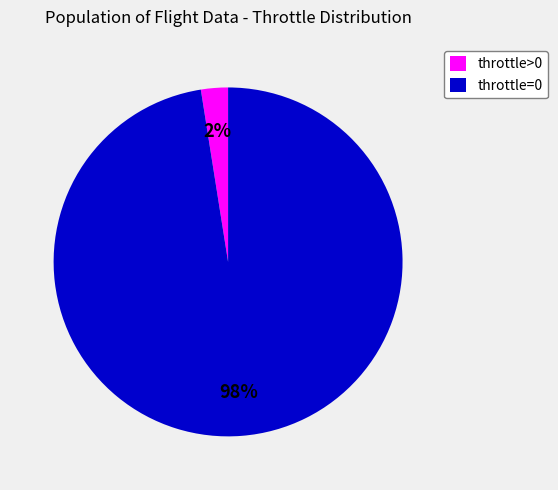

Is there a majority slice in this chart?

Yes